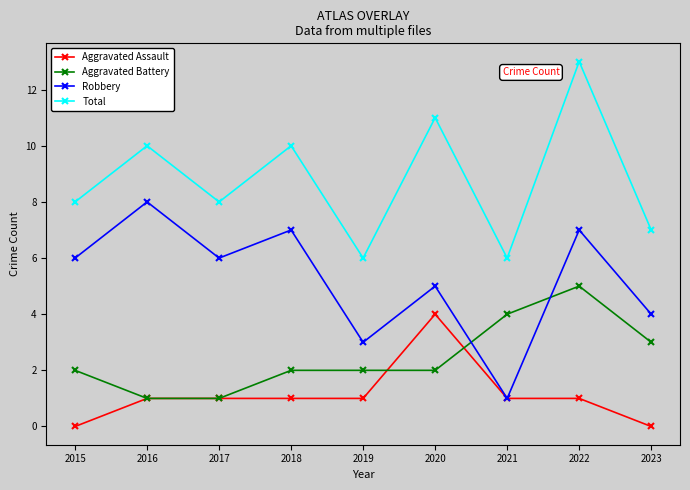

Reading right to left, extract all data points from this chart.

Aggravated Assault: 2023=0	2022=1	2021=1	2020=4	2019=1	2018=1	2017=1	2016=1	2015=0
Aggravated Battery: 2023=3	2022=5	2021=4	2020=2	2019=2	2018=2	2017=1	2016=1	2015=2
Robbery: 2023=4	2022=7	2021=1	2020=5	2019=3	2018=7	2017=6	2016=8	2015=6
Total: 2023=7	2022=13	2021=6	2020=11	2019=6	2018=10	2017=8	2016=10	2015=8